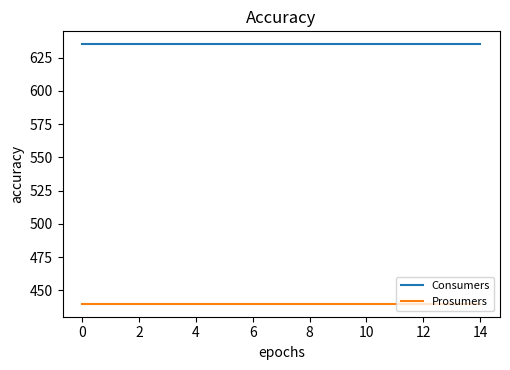

True or false: Prosumers and Consumers intersect in this chart.

False